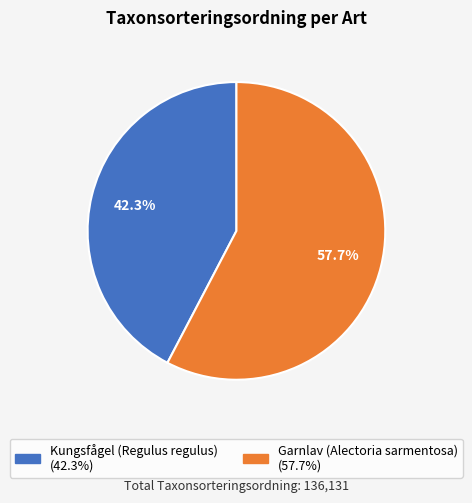

The Kungsfågel (Regulus regulus) slice represents 42% of the pie. True or false?

True